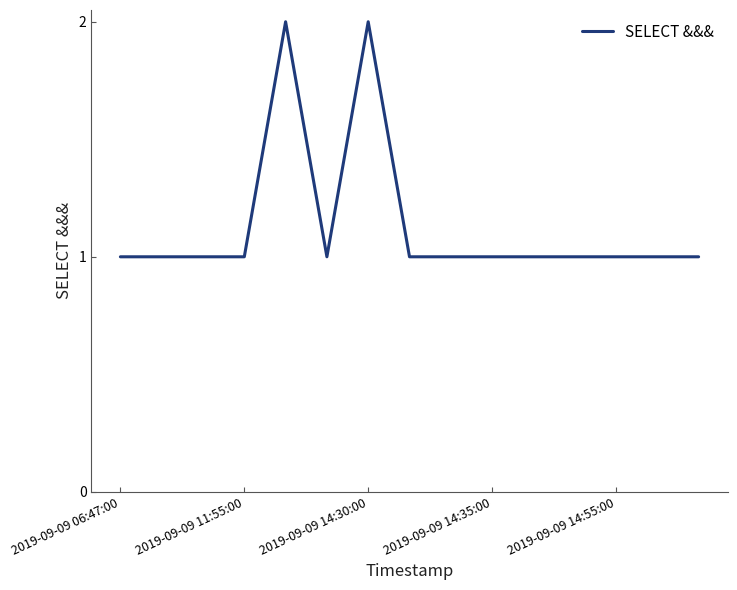

How many values are between 1 and 2?

15